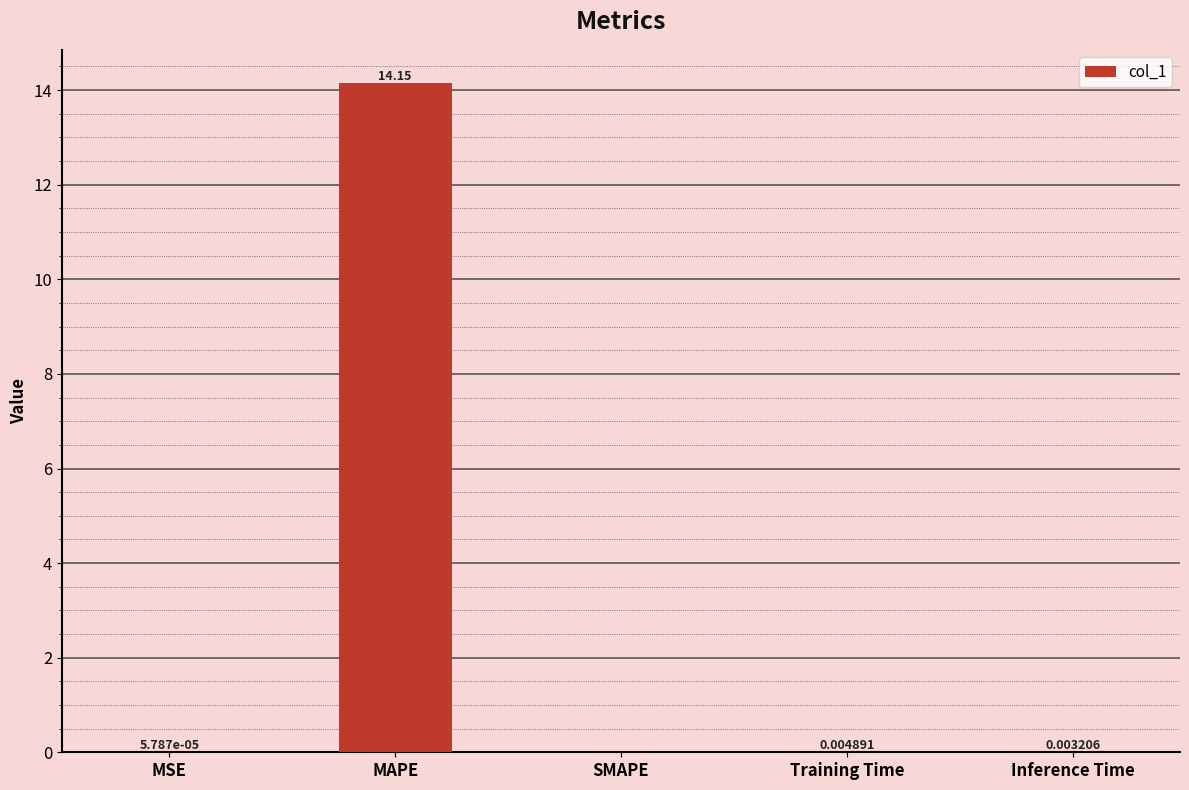

Is it true that the value at Training Time is 0.0?

True